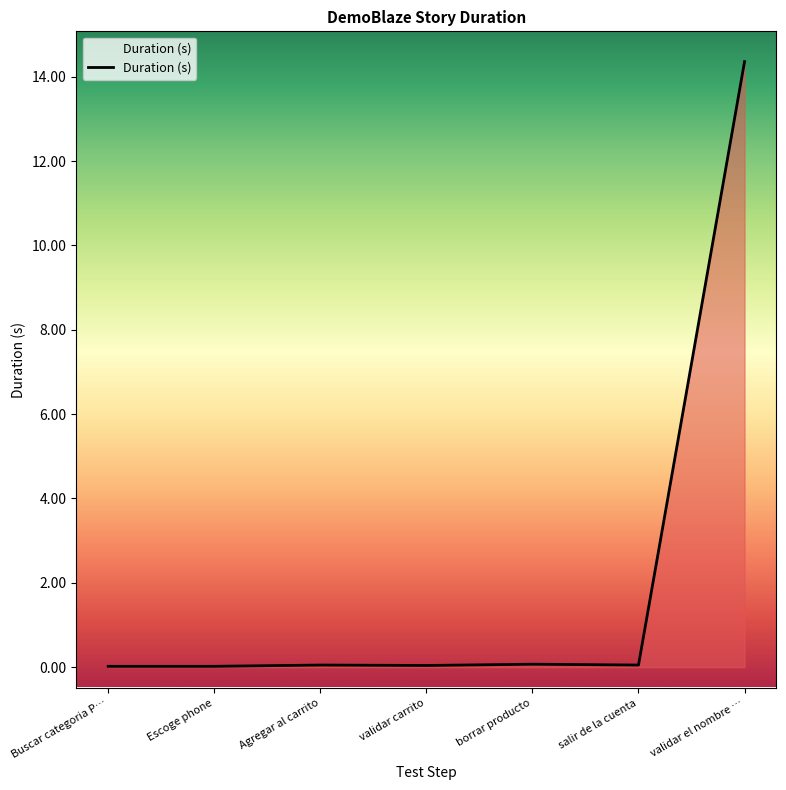

What position from the right is validar carrito?

4